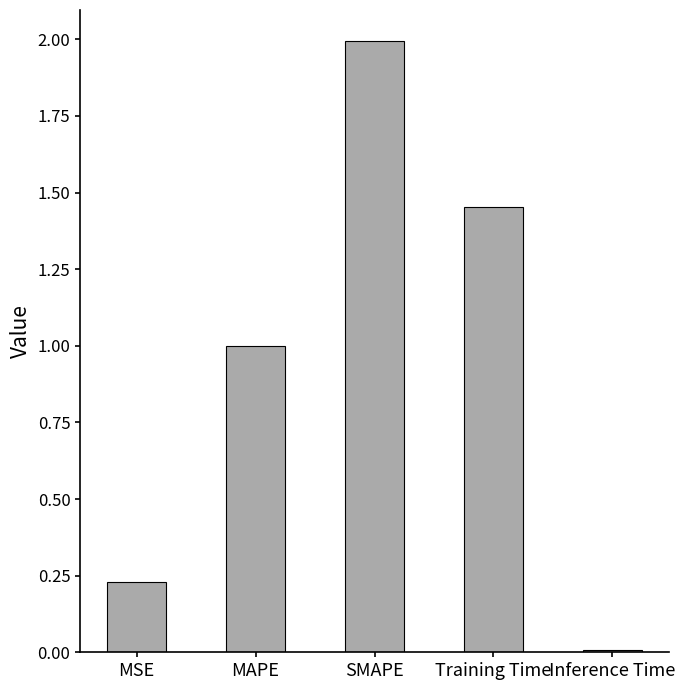

Is it true that the value at Training Time is 0.4?

False